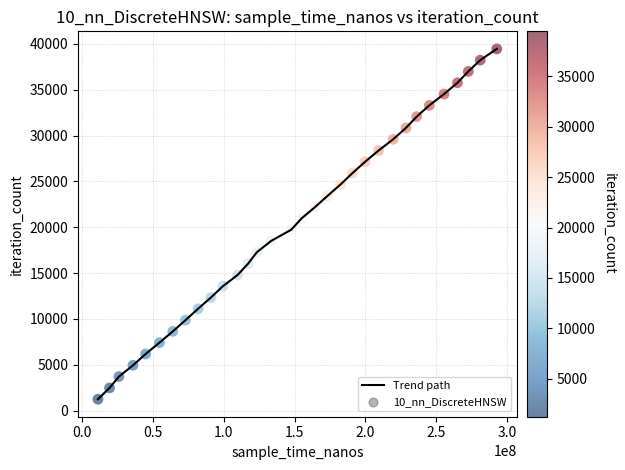

What is the difference between the maximum and minimum values?

38223